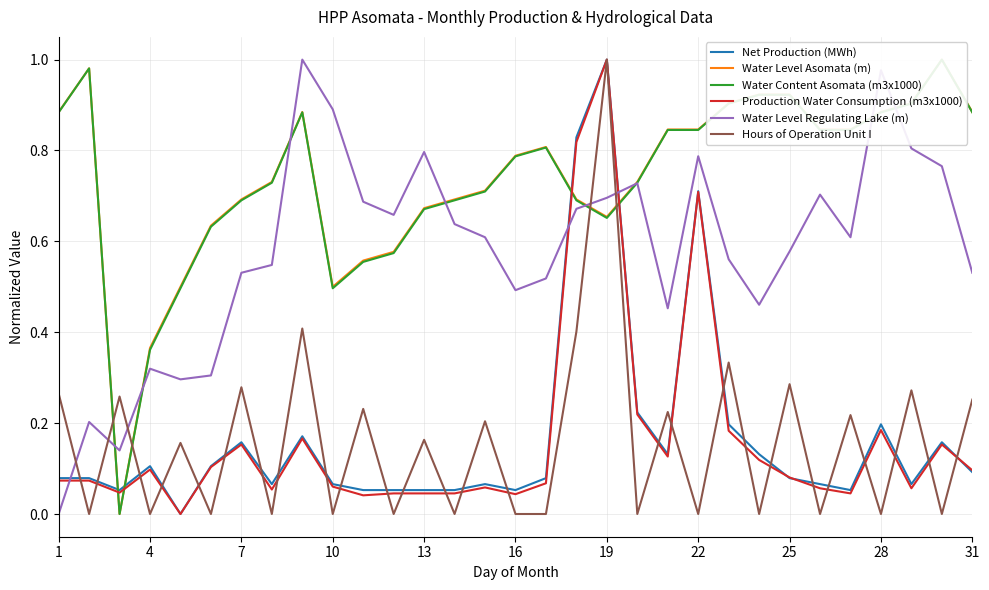

The Water Level Regulating Lake (m) series shows 0.3 at 22. True or false?

False